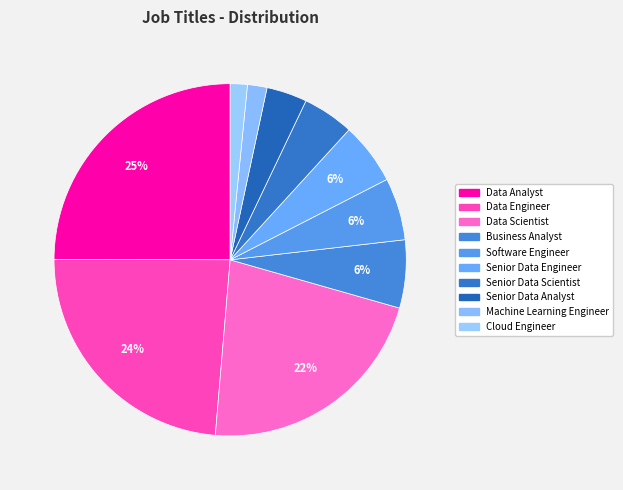

How many slices are in this pie chart?

10